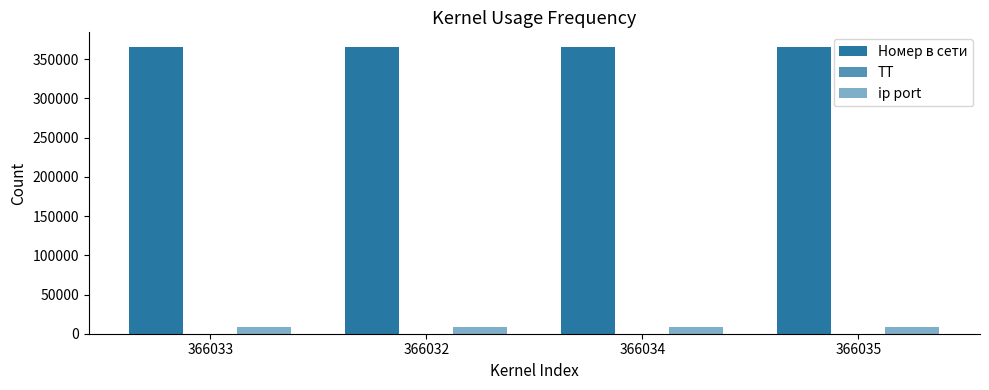

How many data points does each series have?

4